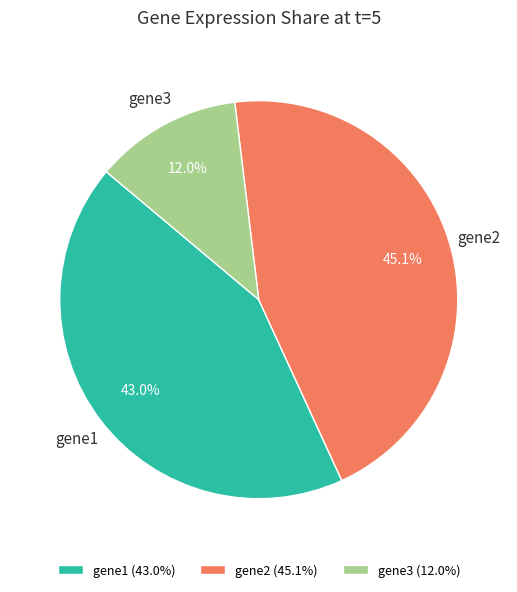

Does any single category account for the majority?

No